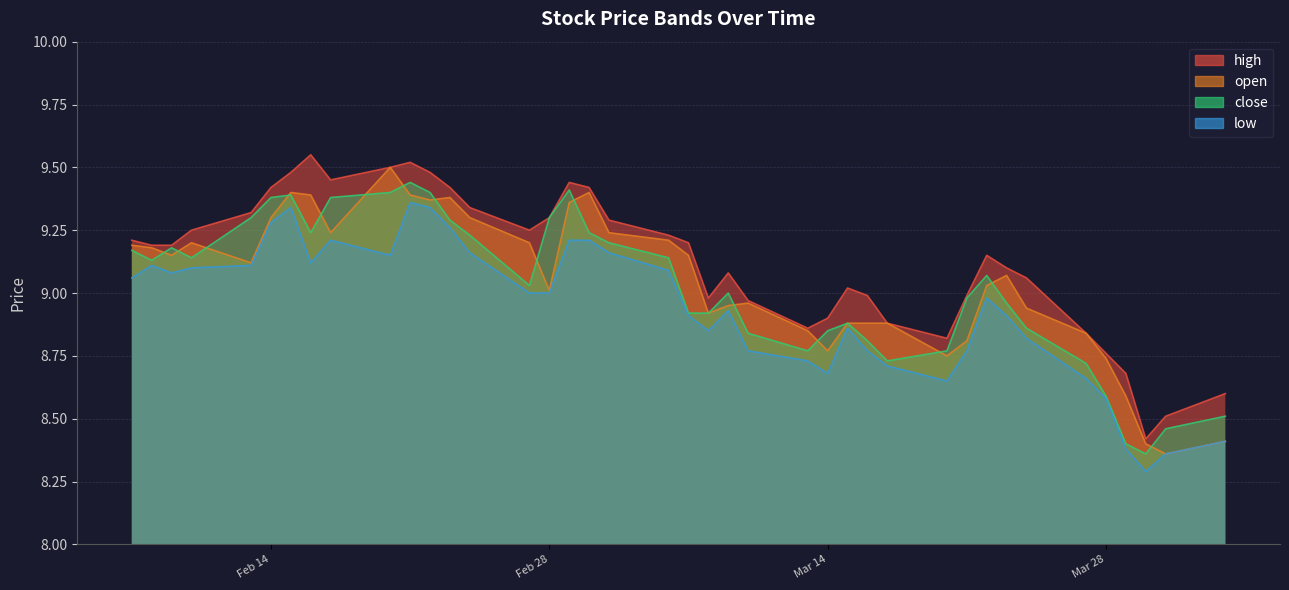

List the series in order of their peak value, lowest first.

low, close, open, high